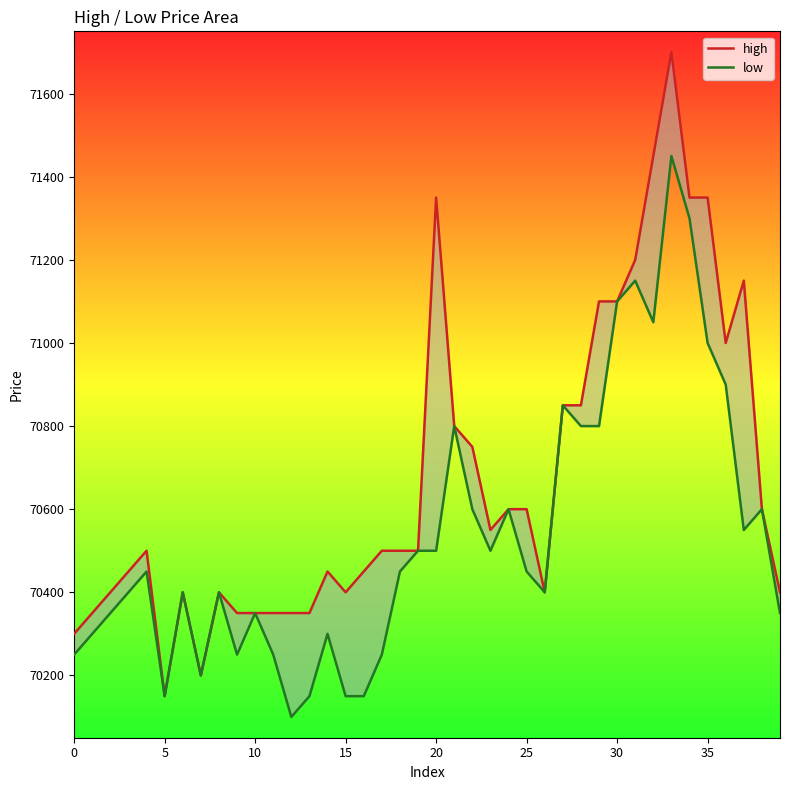

True or false: low and high intersect in this chart.

False